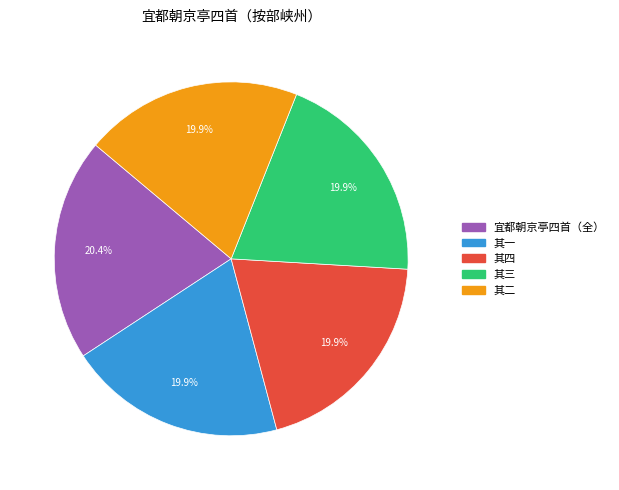

Does any single category account for the majority?

No